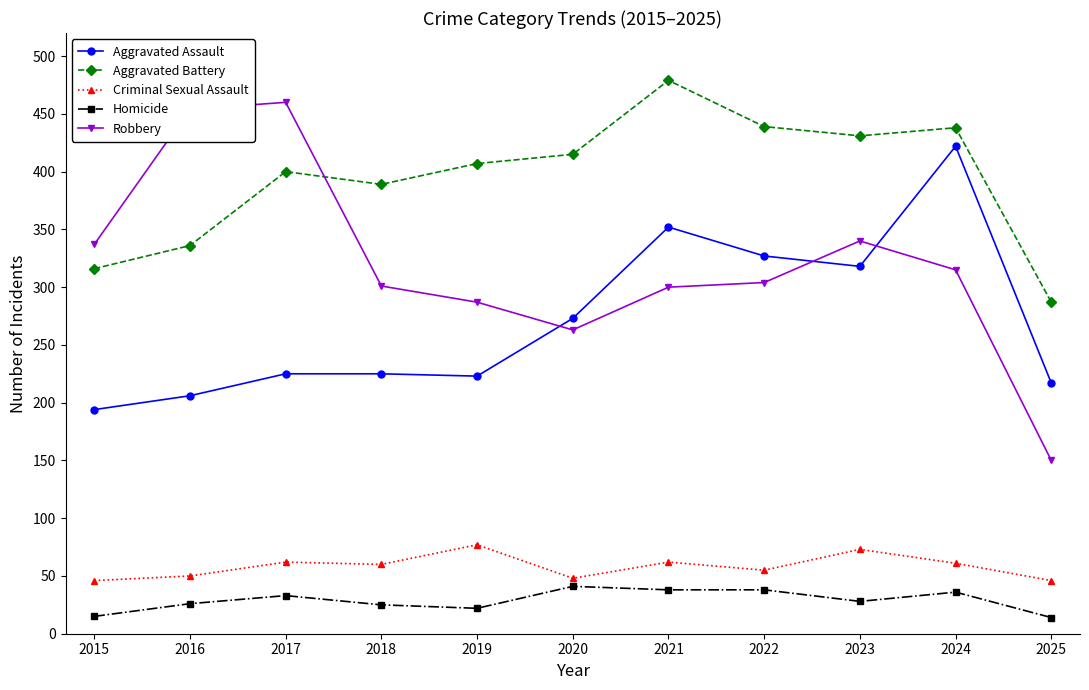

How many interior local peaks does the Aggravated Battery series have?

3